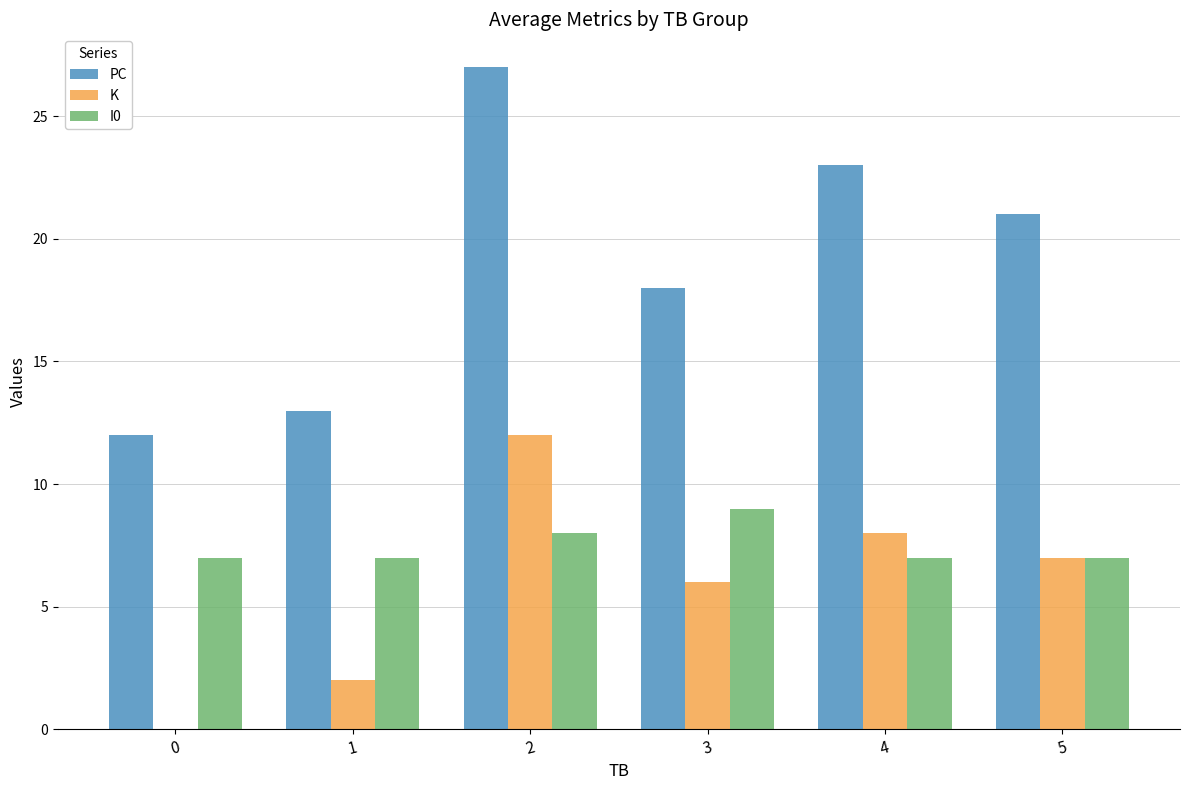

Does the chart contain stacked bars?

No